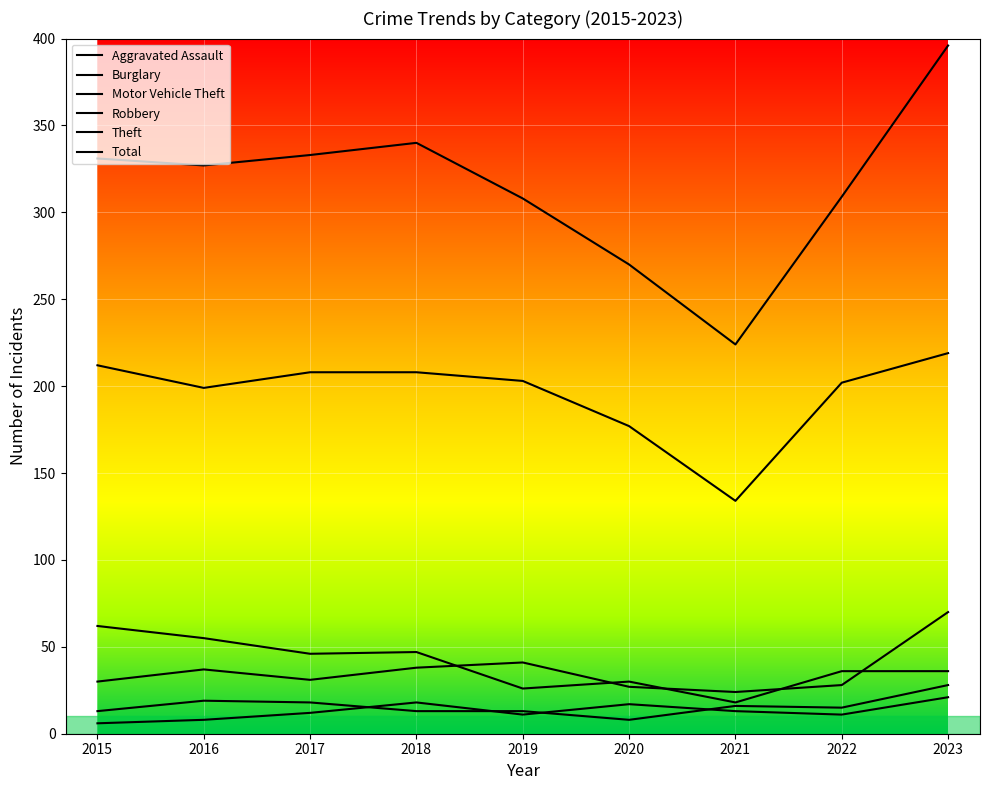

Does the chart have visible grid lines?

Yes